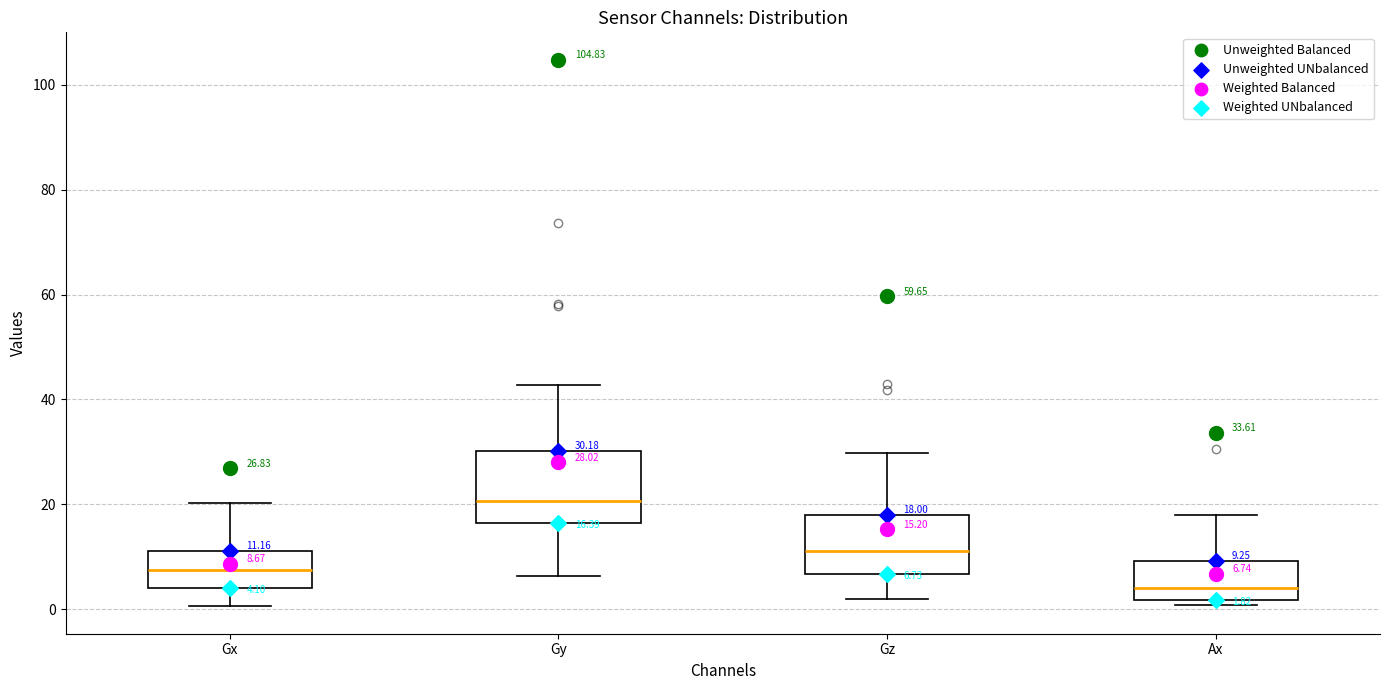

Which box has the highest median line?

Gy